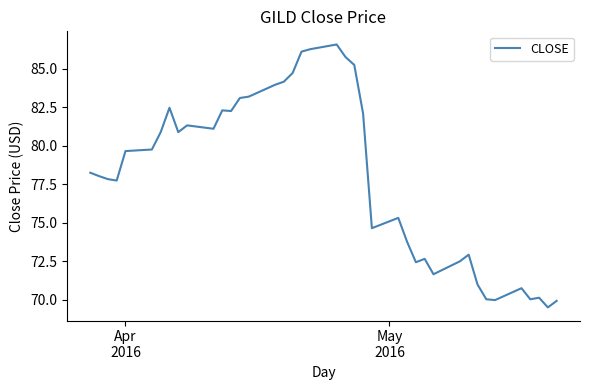

What is the maximum value shown in the chart?

86.6